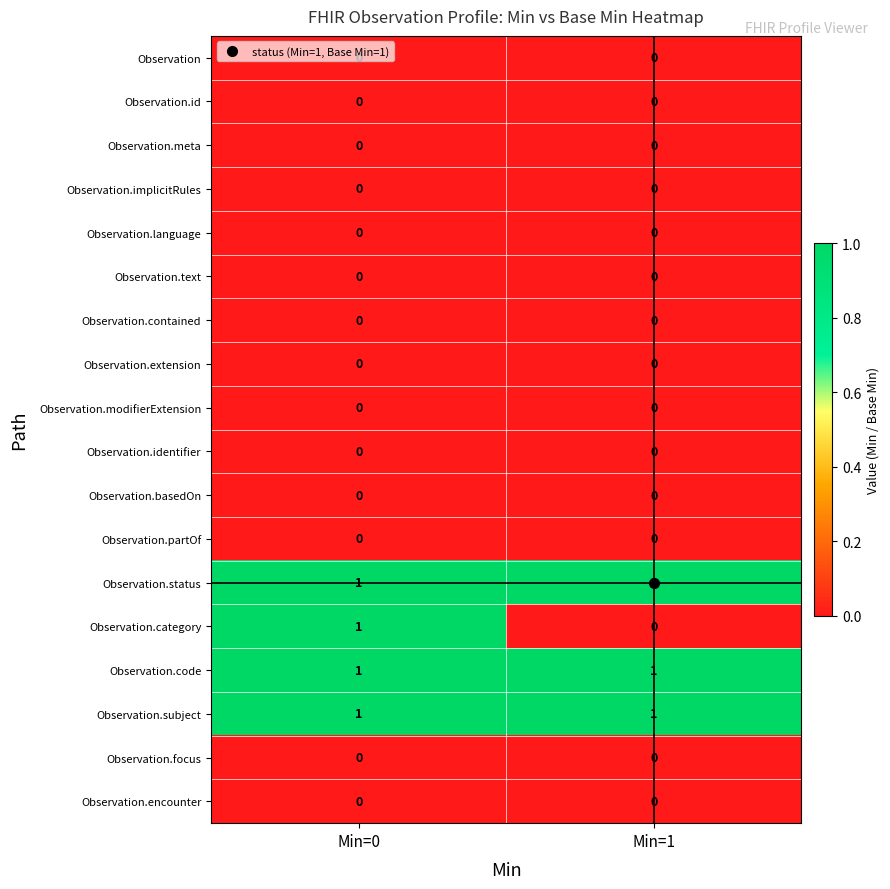

Which series changed the most between Min=0 and Min=1?

Observation.category